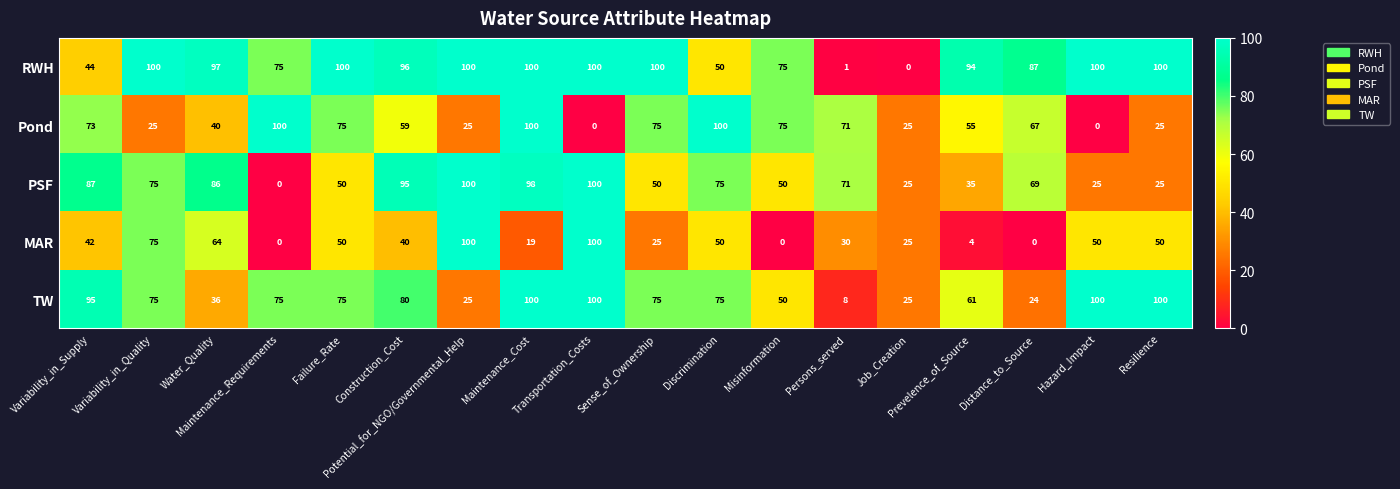

At Water_Quality, list the series in order from smallest to largest.

TW, Pond, MAR, PSF, RWH